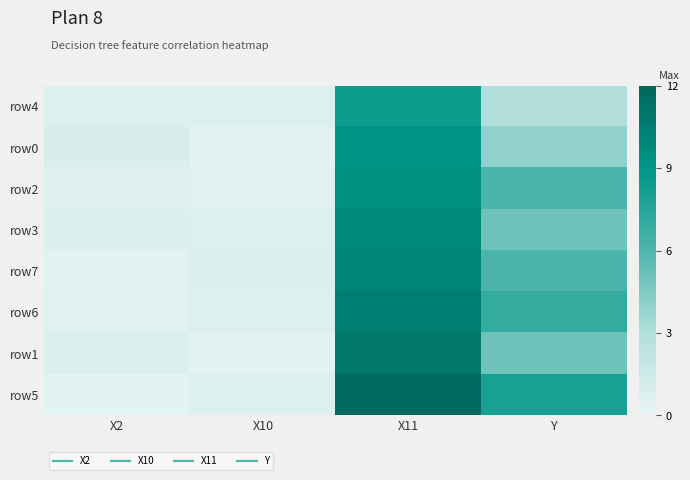

At X11, list the series in order from largest to smallest.

row5, row1, row6, row7, row3, row2, row0, row4